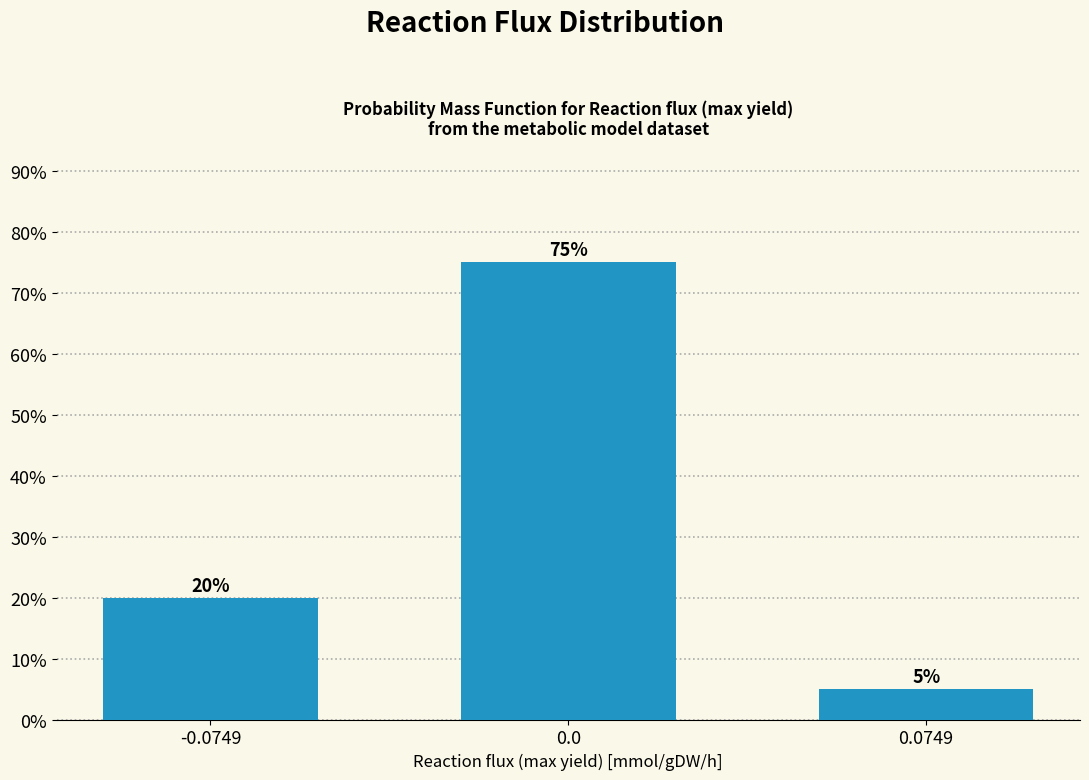

Are the bars horizontal?

No